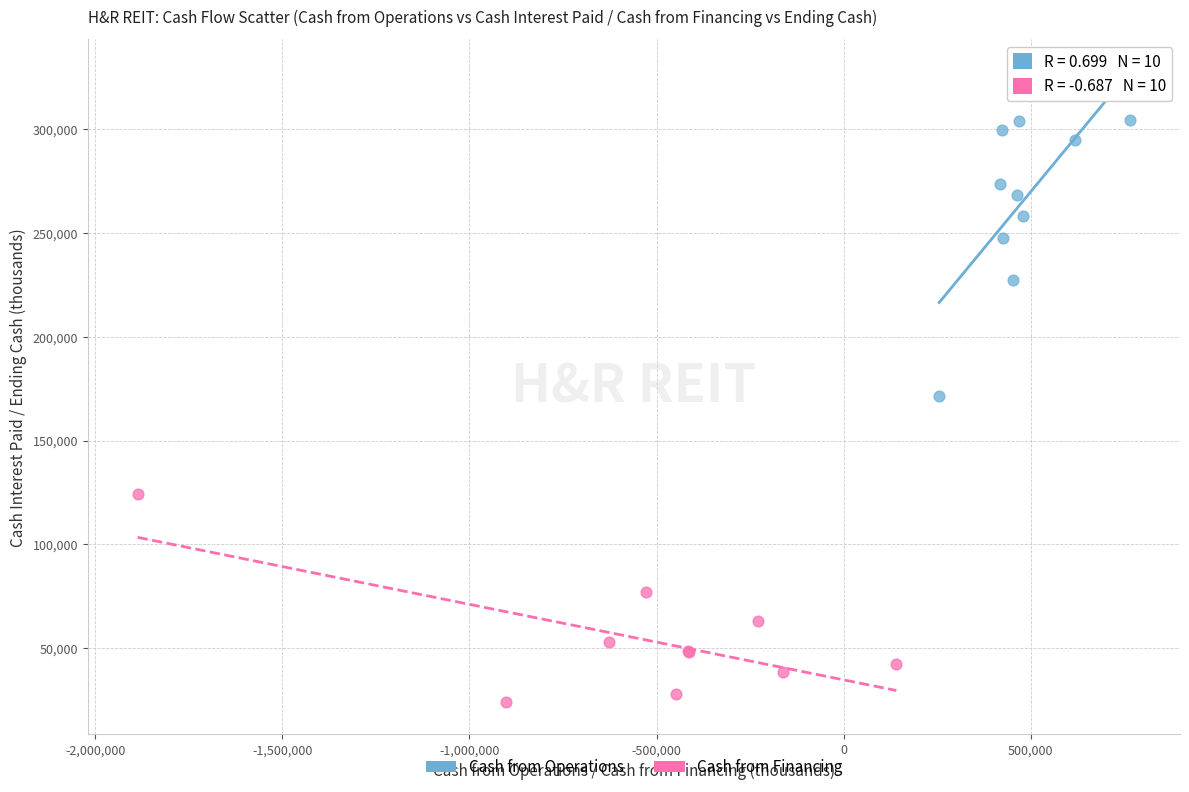

What are all the series names shown in the legend?

Cash from Operations, Cash from Financing